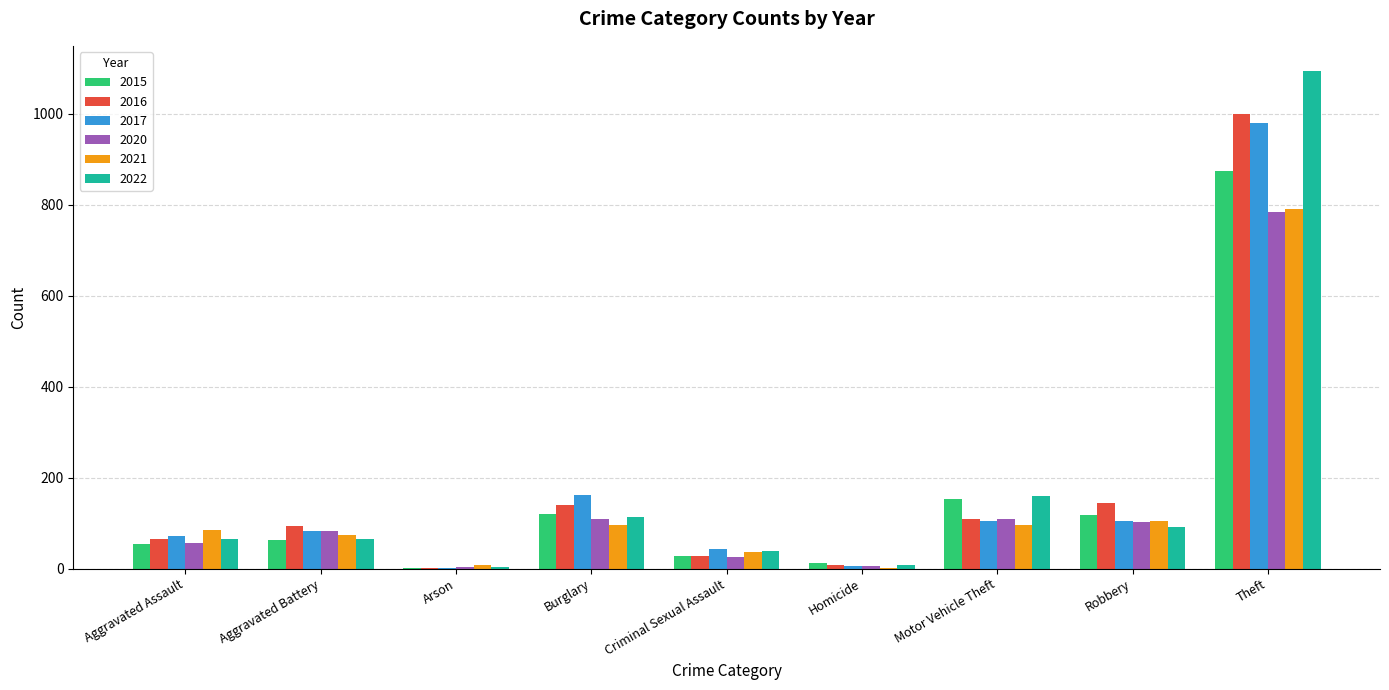

How many distinct data groups are displayed?

6